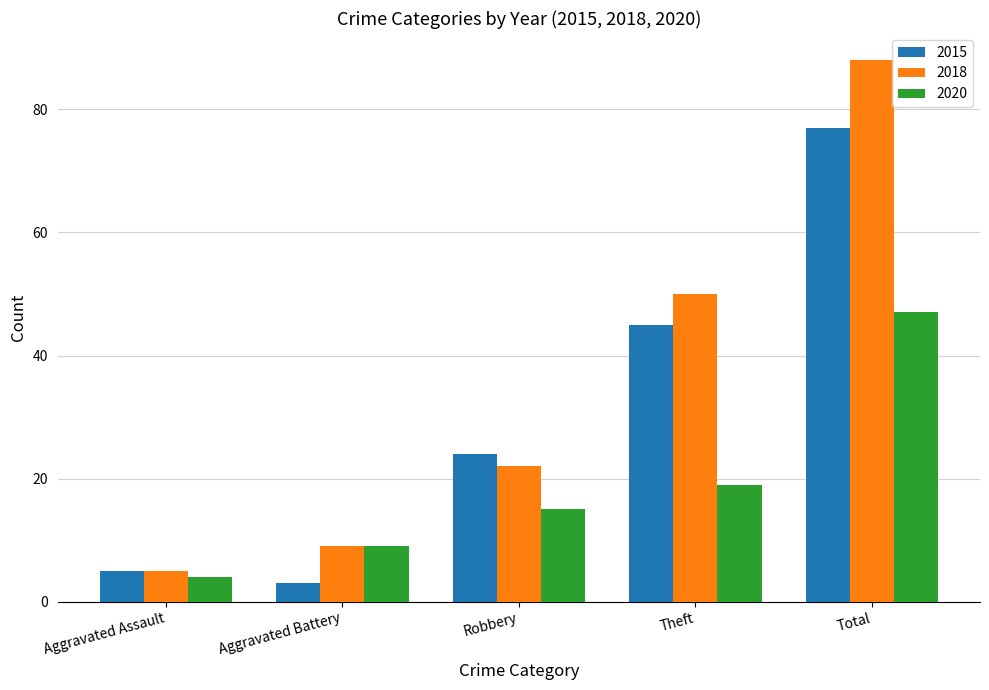

Rank the series by their average value, from highest to lowest.

2018, 2015, 2020